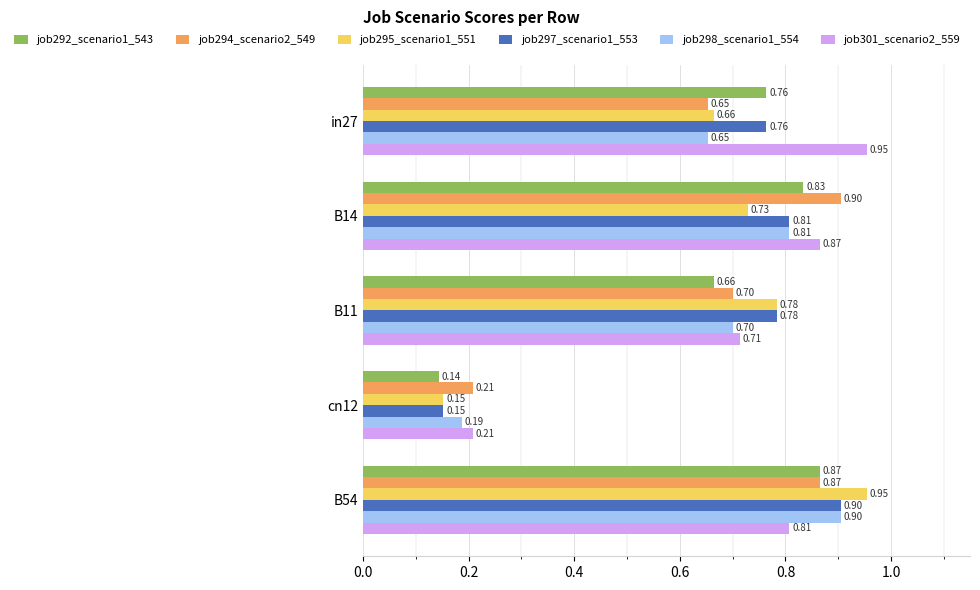

Which series has the widest spread of values?

job295_scenario1_551